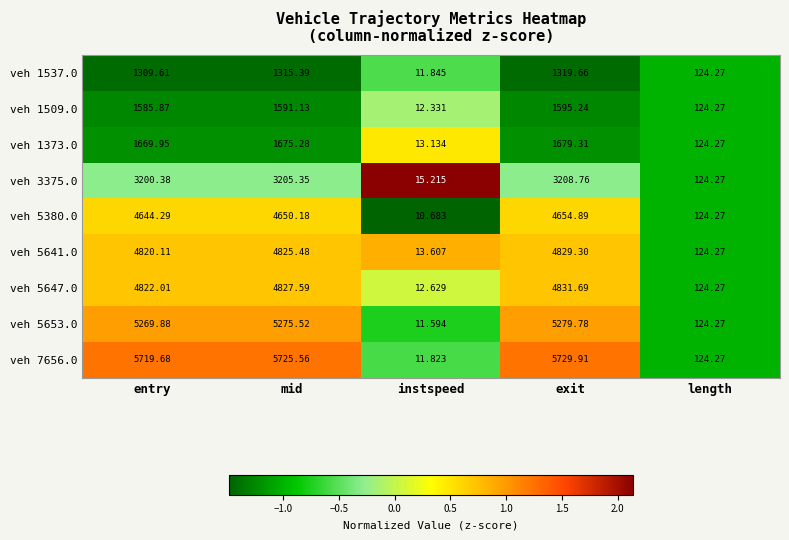

Which category has the highest value across all series?

exit